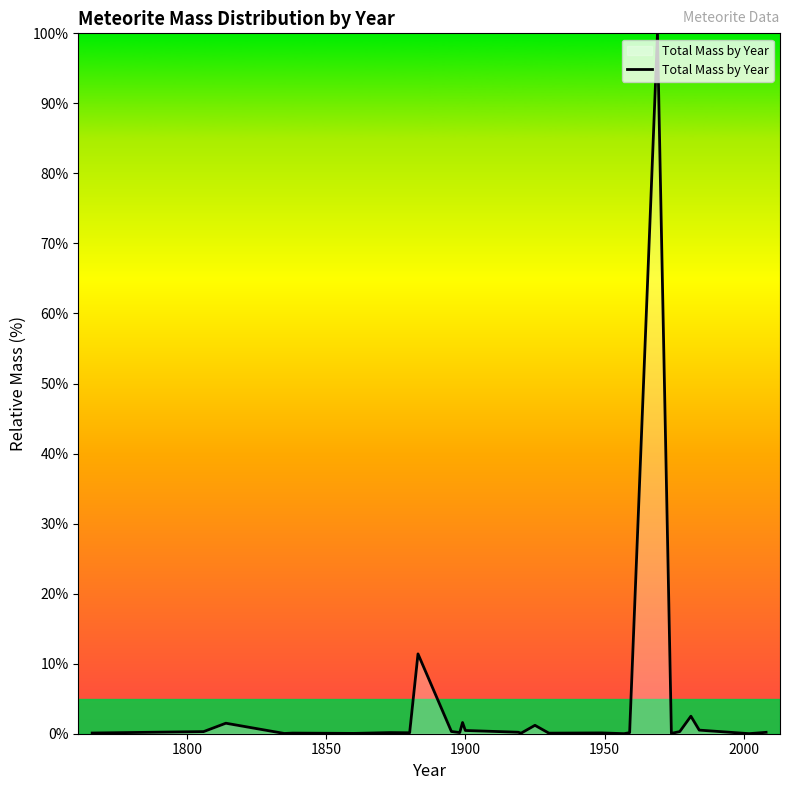

What is the difference between the maximum and minimum values?

100.0